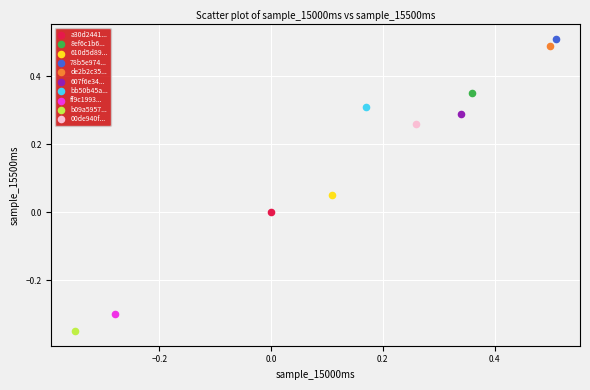

Which series reaches the maximum Y coordinate?

78b5e974...